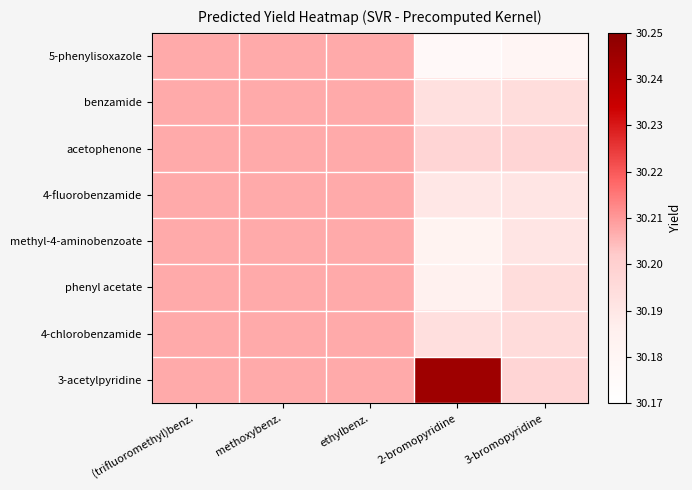

Reading right to left, extract all data points from this chart.

5-phenylisoxazole: 3-bromopyridine=30.2	2-bromopyridine=30.2	ethylbenz.=30.2	methoxybenz.=30.2	(trifluoromethyl)benz.=30.2
benzamide: 3-bromopyridine=30.2	2-bromopyridine=30.2	ethylbenz.=30.2	methoxybenz.=30.2	(trifluoromethyl)benz.=30.2
acetophenone: 3-bromopyridine=30.2	2-bromopyridine=30.2	ethylbenz.=30.2	methoxybenz.=30.2	(trifluoromethyl)benz.=30.2
4-fluorobenzamide: 3-bromopyridine=30.2	2-bromopyridine=30.2	ethylbenz.=30.2	methoxybenz.=30.2	(trifluoromethyl)benz.=30.2
methyl-4-aminobenzoate: 3-bromopyridine=30.2	2-bromopyridine=30.2	ethylbenz.=30.2	methoxybenz.=30.2	(trifluoromethyl)benz.=30.2
phenyl acetate: 3-bromopyridine=30.2	2-bromopyridine=30.2	ethylbenz.=30.2	methoxybenz.=30.2	(trifluoromethyl)benz.=30.2
4-chlorobenzamide: 3-bromopyridine=30.2	2-bromopyridine=30.2	ethylbenz.=30.2	methoxybenz.=30.2	(trifluoromethyl)benz.=30.2
3-acetylpyridine: 3-bromopyridine=30.2	2-bromopyridine=30.2	ethylbenz.=30.2	methoxybenz.=30.2	(trifluoromethyl)benz.=30.2